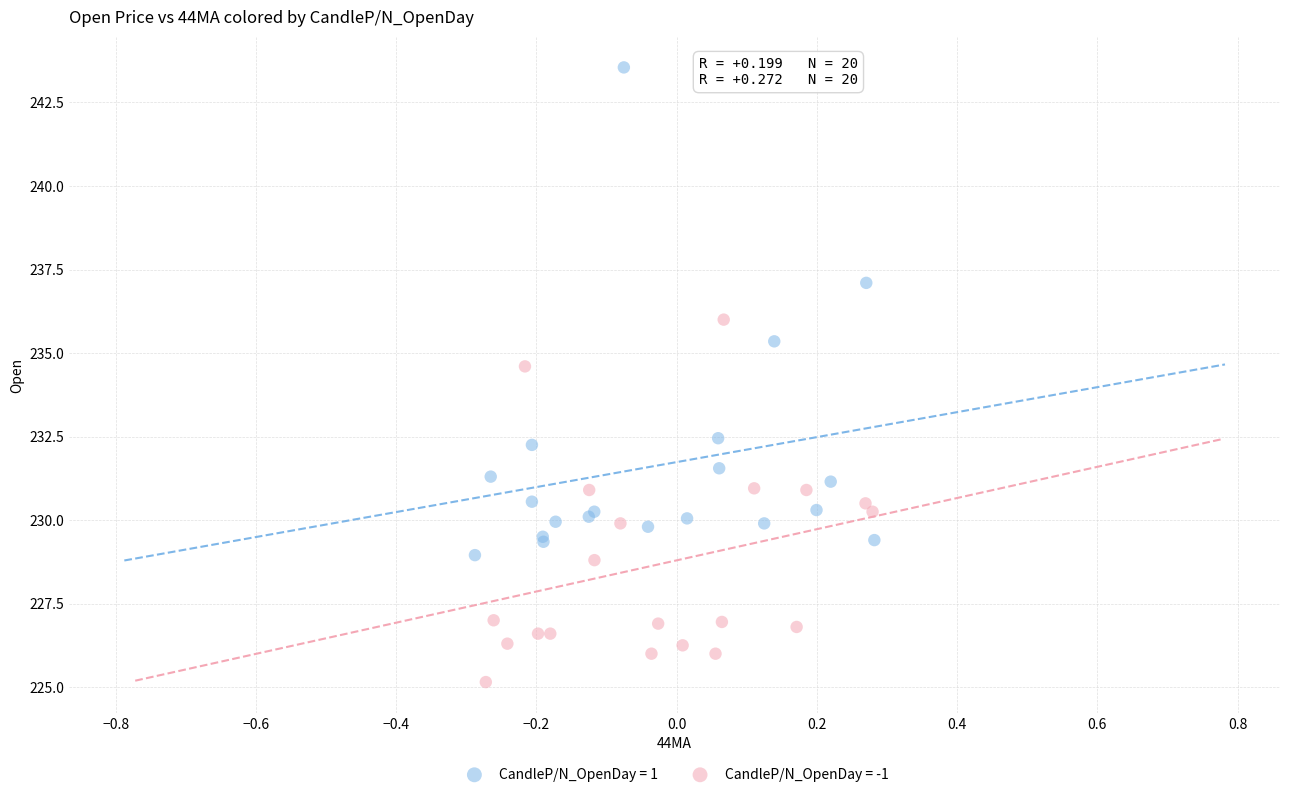

Which series has the largest Y range (max minus min)?

CandleP/N_OpenDay = 1